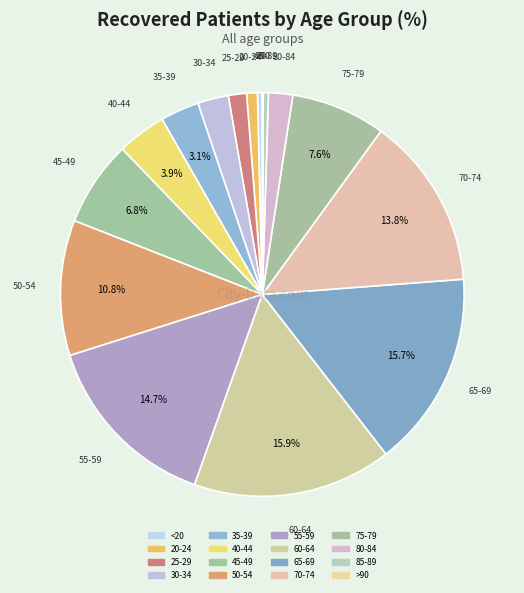

The 55-59 slice represents 15% of the pie. True or false?

True